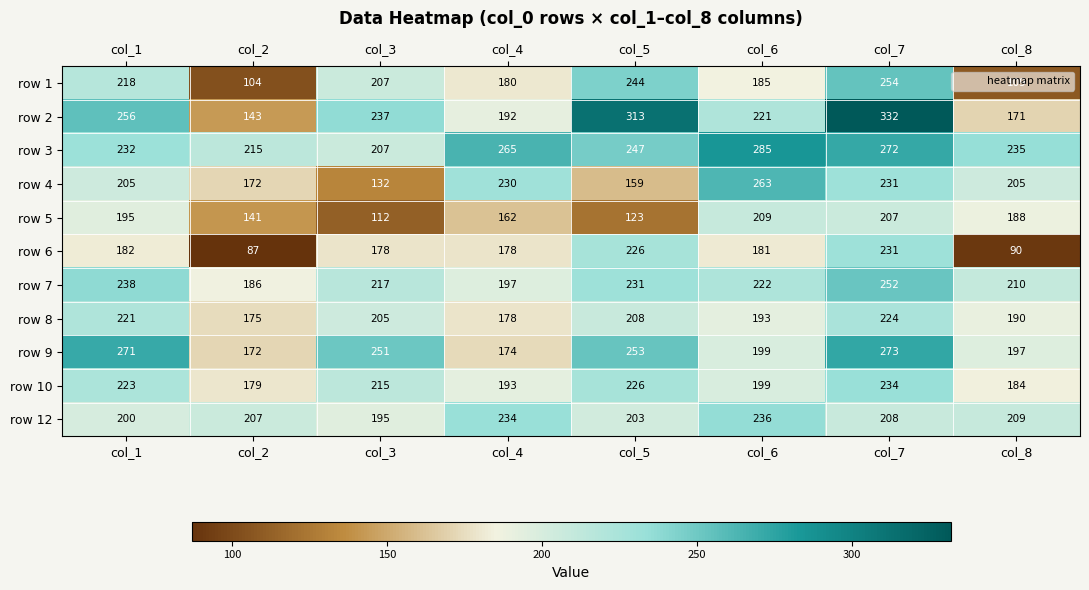

Which label corresponds to the largest value in the chart?

col_7